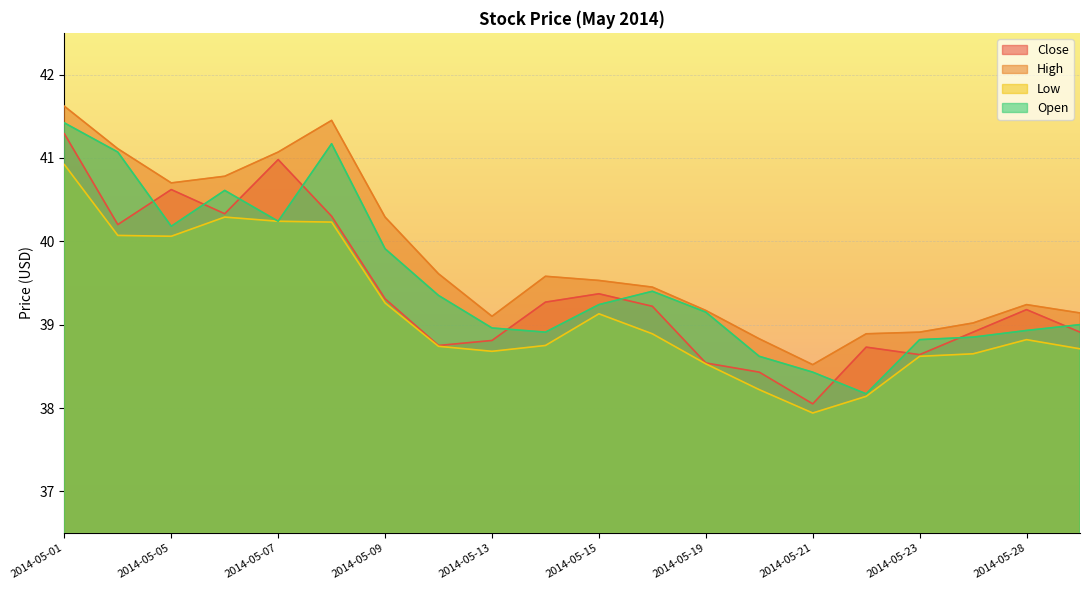

How many intersections are there between Close and Open?

10